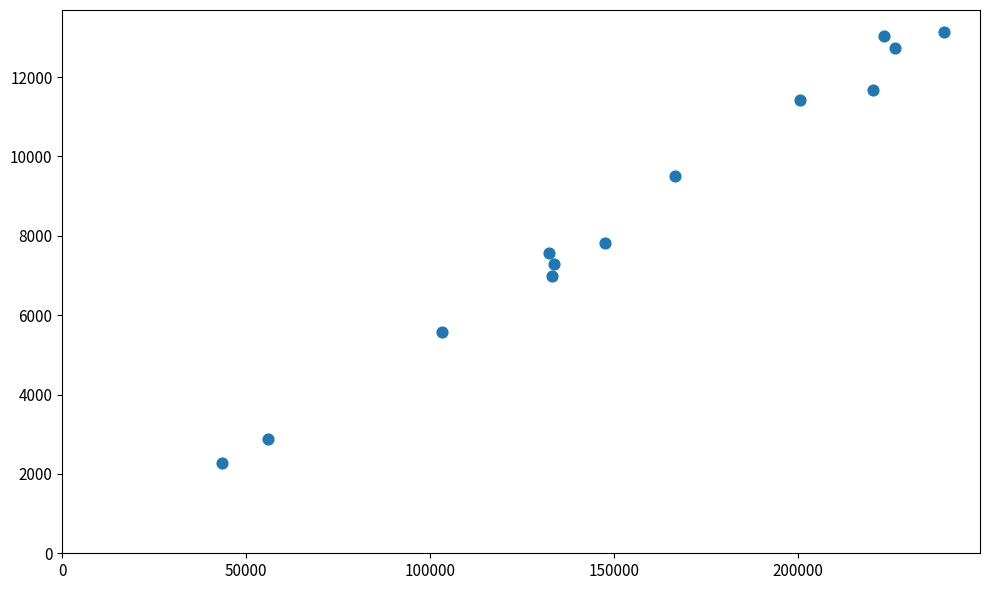

What is the range of Y values (max minus min)?

10876